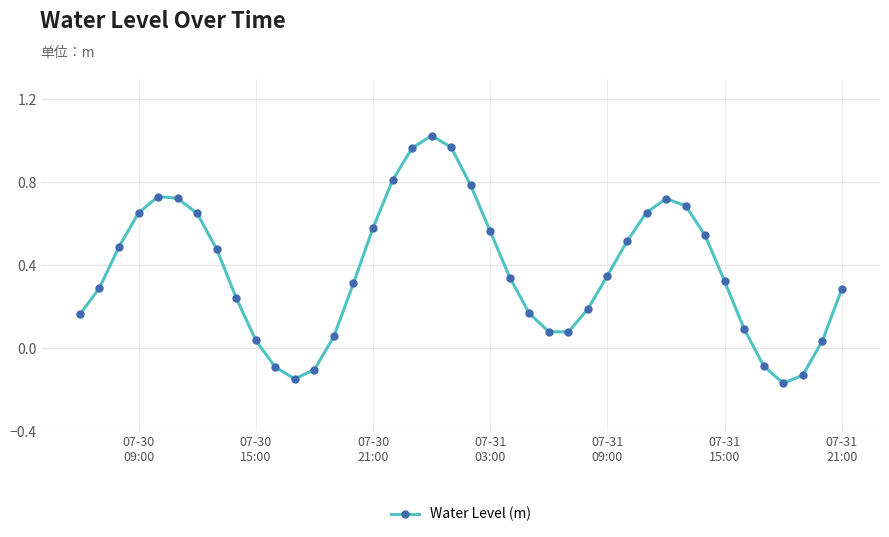

How many points are higher than both their immediate neighbors (excluding endpoints)?

3